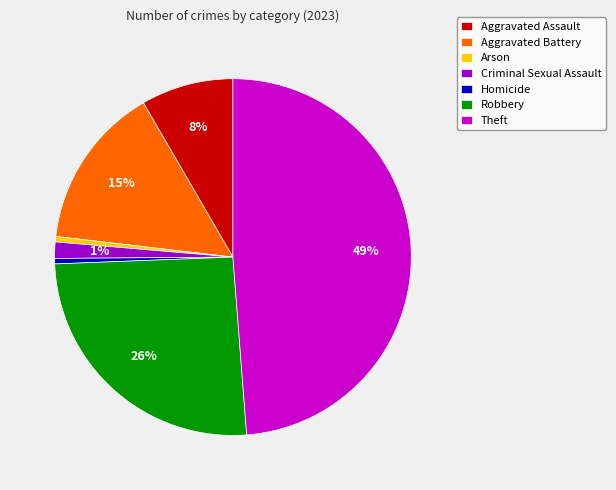

To the nearest percent, what is the average slice percentage?

14%